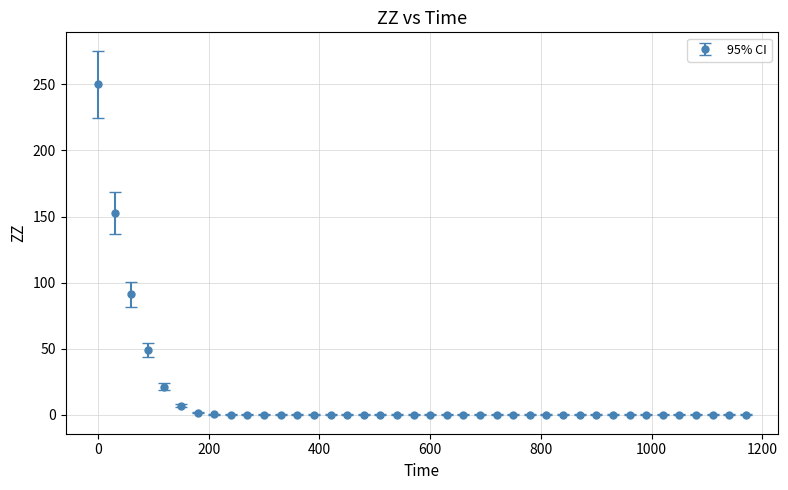

What is the greatest value displayed?

250.0